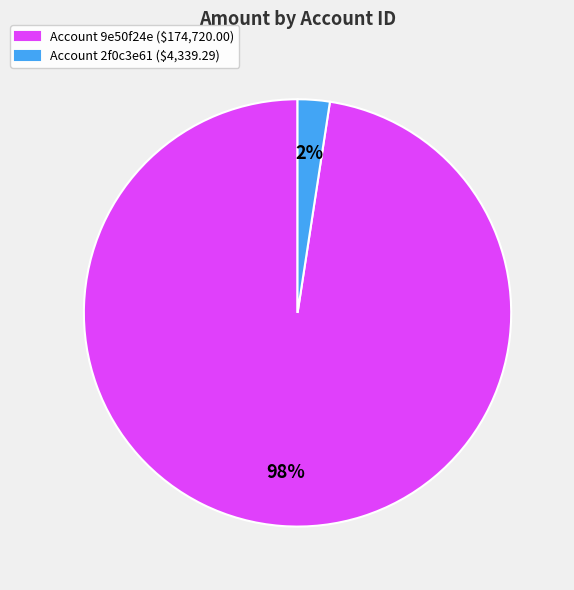

To the nearest percent, what portion does Account 9e50f24e ($174,720.00) represent?

98%